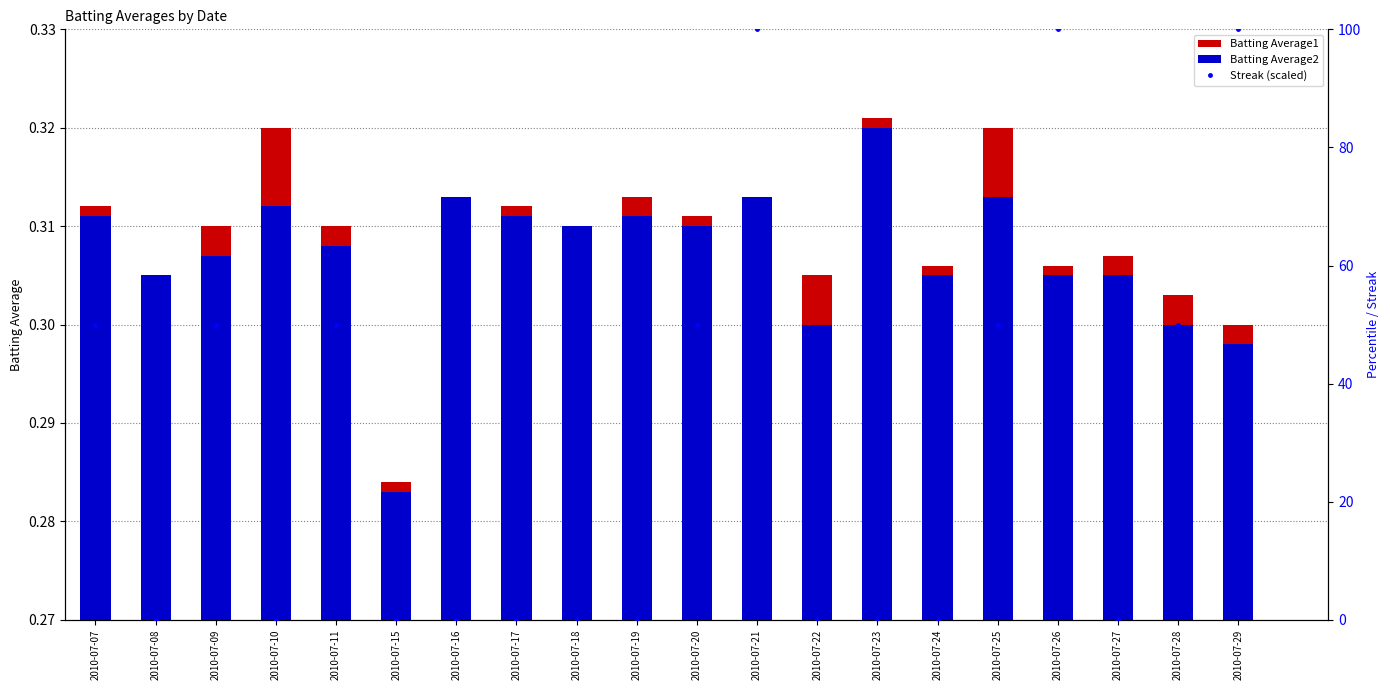

List the labels in order of Batting Average1 value, smallest first.

2010-07-15, 2010-07-29, 2010-07-28, 2010-07-08, 2010-07-22, 2010-07-24, 2010-07-26, 2010-07-27, 2010-07-09, 2010-07-11, 2010-07-18, 2010-07-20, 2010-07-07, 2010-07-17, 2010-07-16, 2010-07-19, 2010-07-21, 2010-07-10, 2010-07-25, 2010-07-23